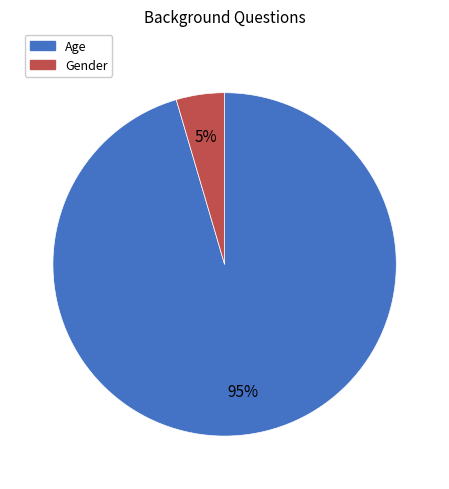

How many segments does this pie chart have?

2